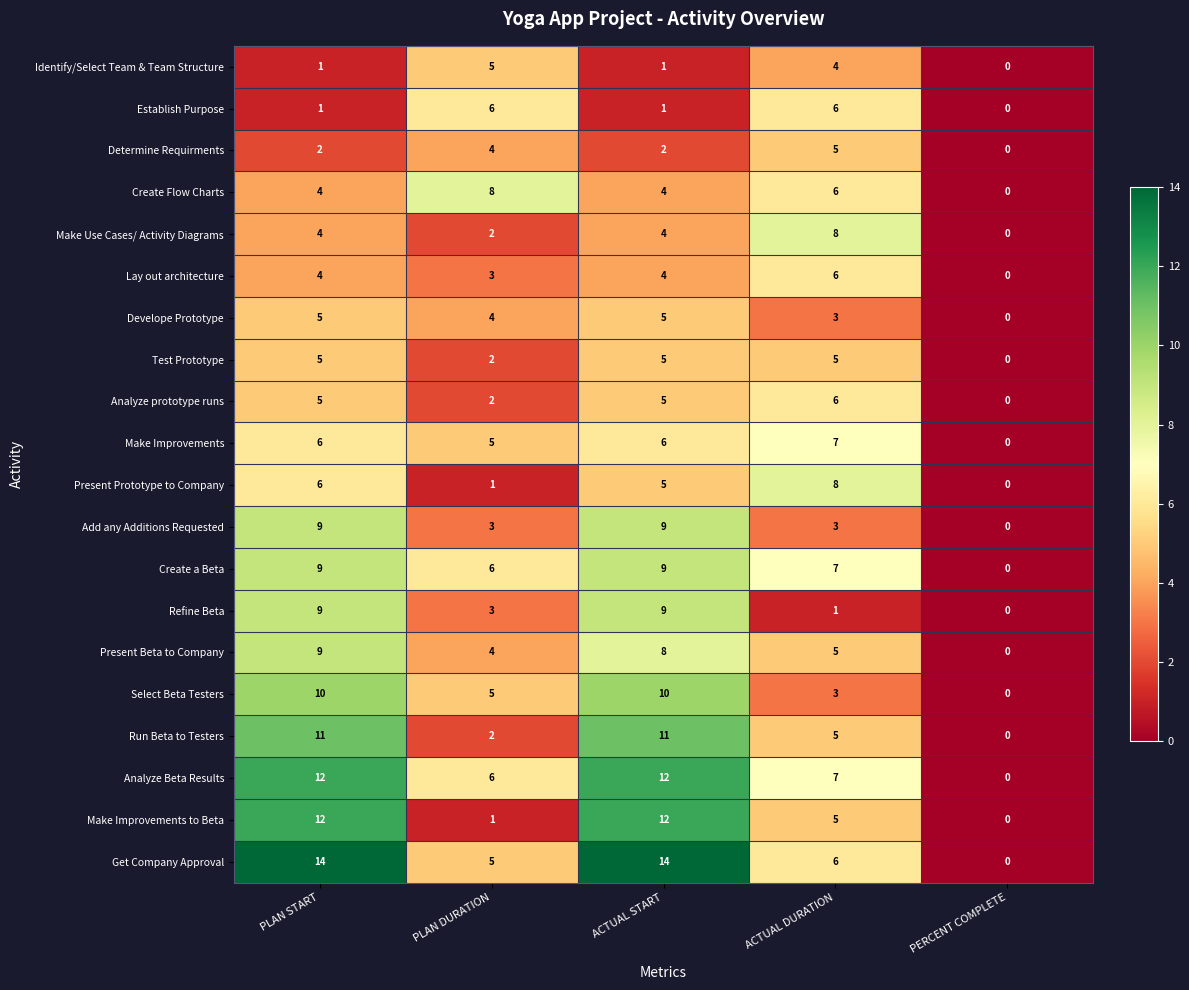

What is the difference between the Make Use Cases/ Activity Diagrams values at PLAN START and ACTUAL DURATION?

4